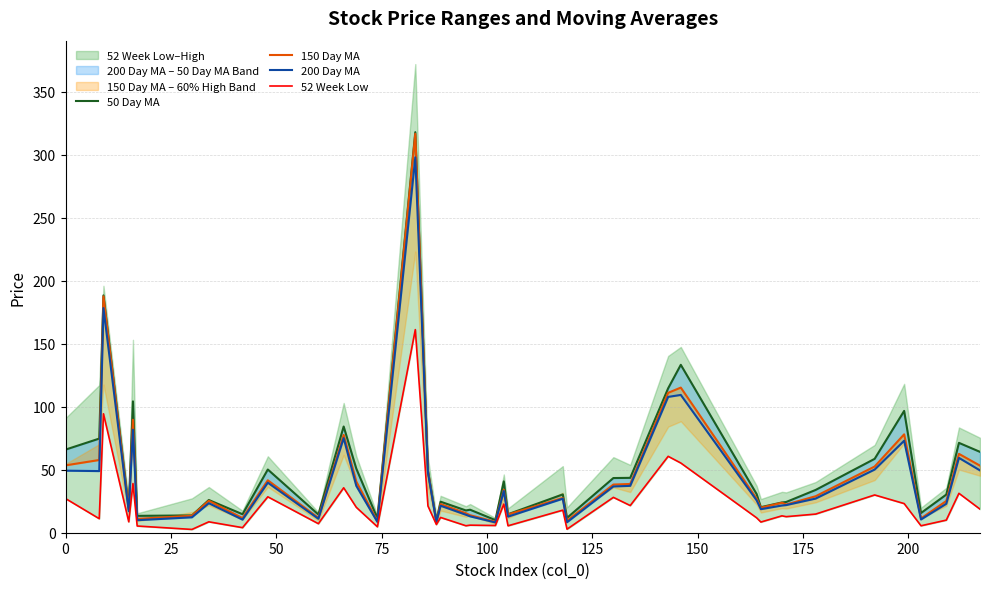

What is the difference between the maximum and second lowest values in the 150 Day MA series?

307.8